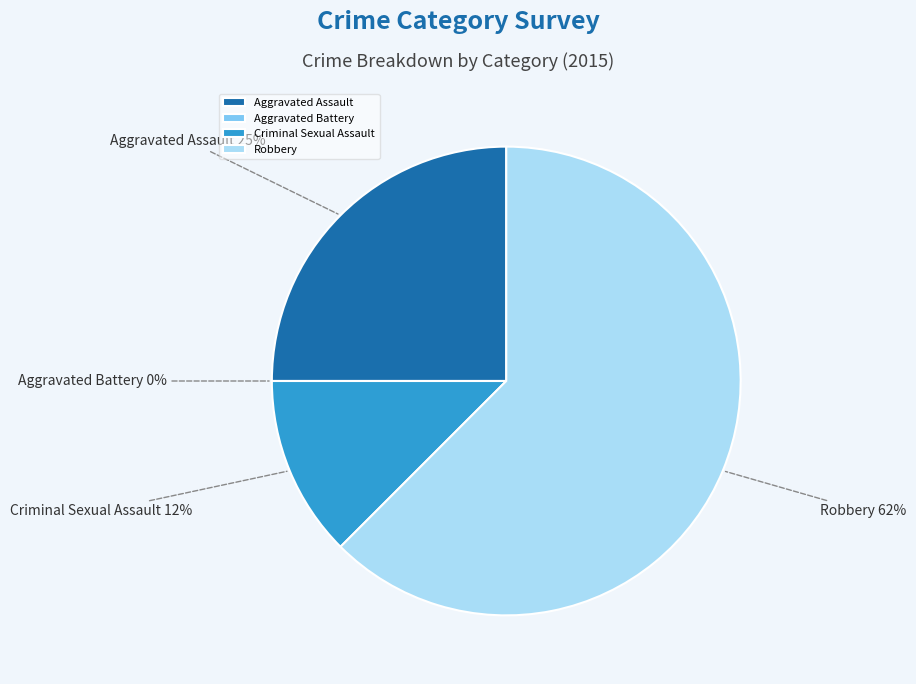

Rank the categories by value from highest to lowest.

Robbery, Aggravated Assault, Criminal Sexual Assault, Aggravated Battery